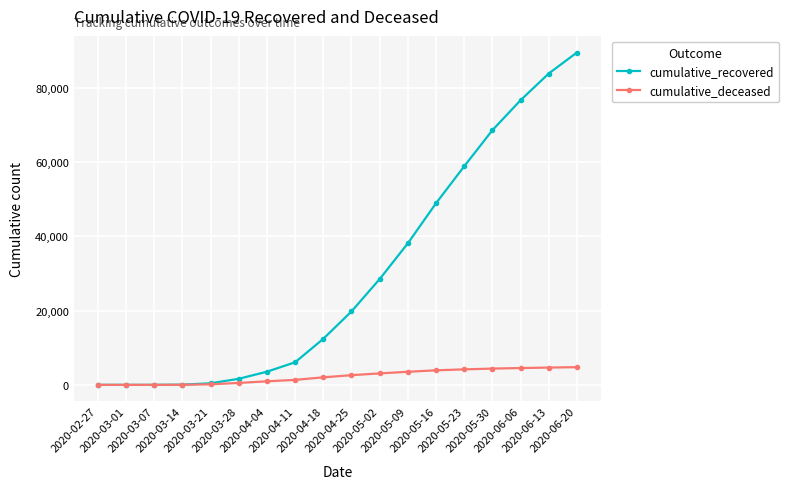

What is the label of the 17th point from the right?

2020-03-01